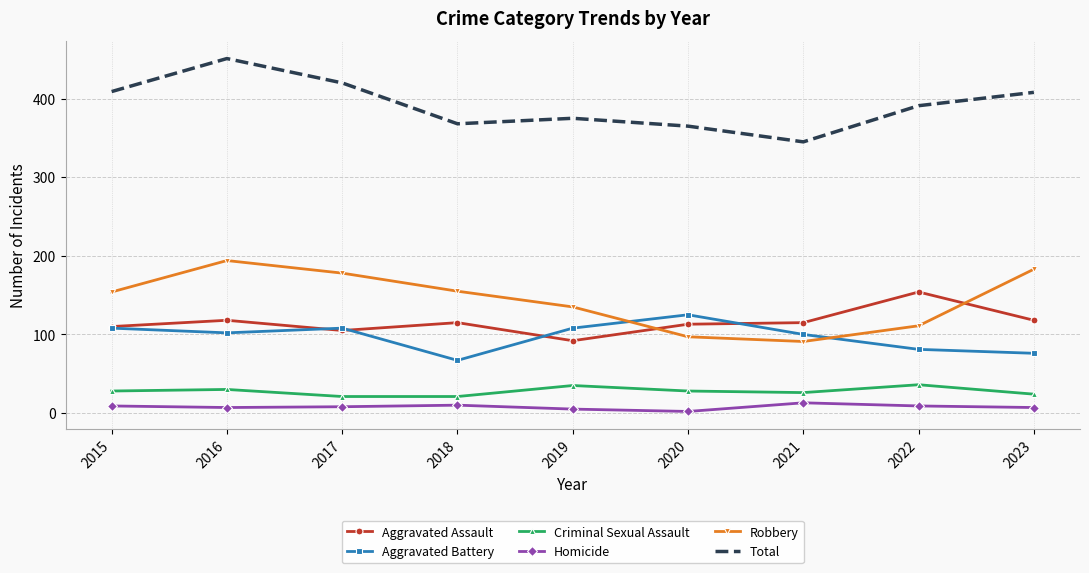

Between 2021 and 2023, which series saw the biggest shift?

Robbery